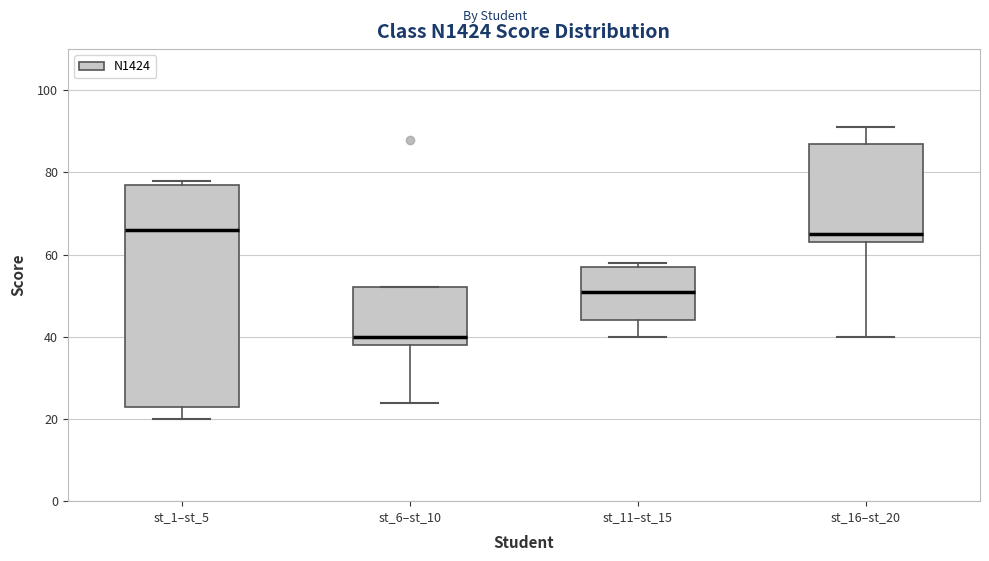

Where does the lower whisker of the box for st_1–st_5 end on the y-axis? The values are not printed on the chart, so give them approximately, as read against the axis.

20